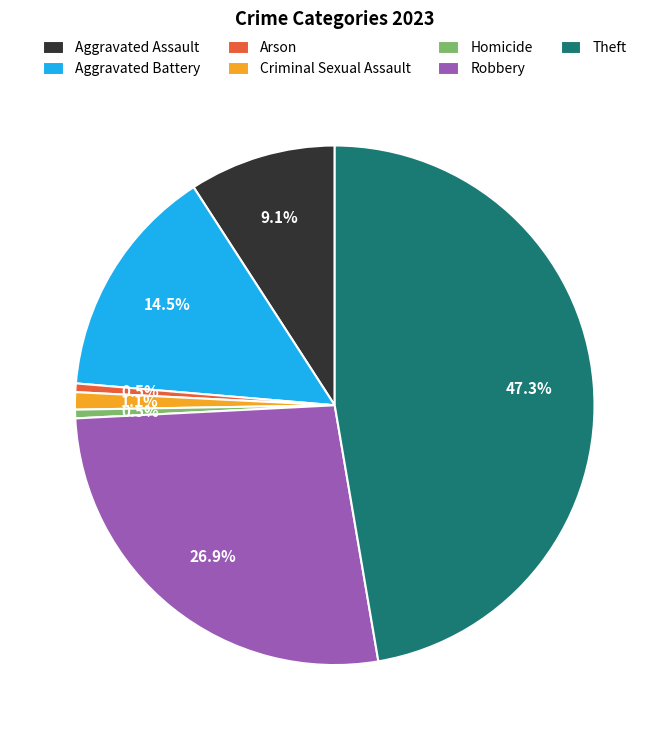

Is there any slice that represents more than half of the pie?

No